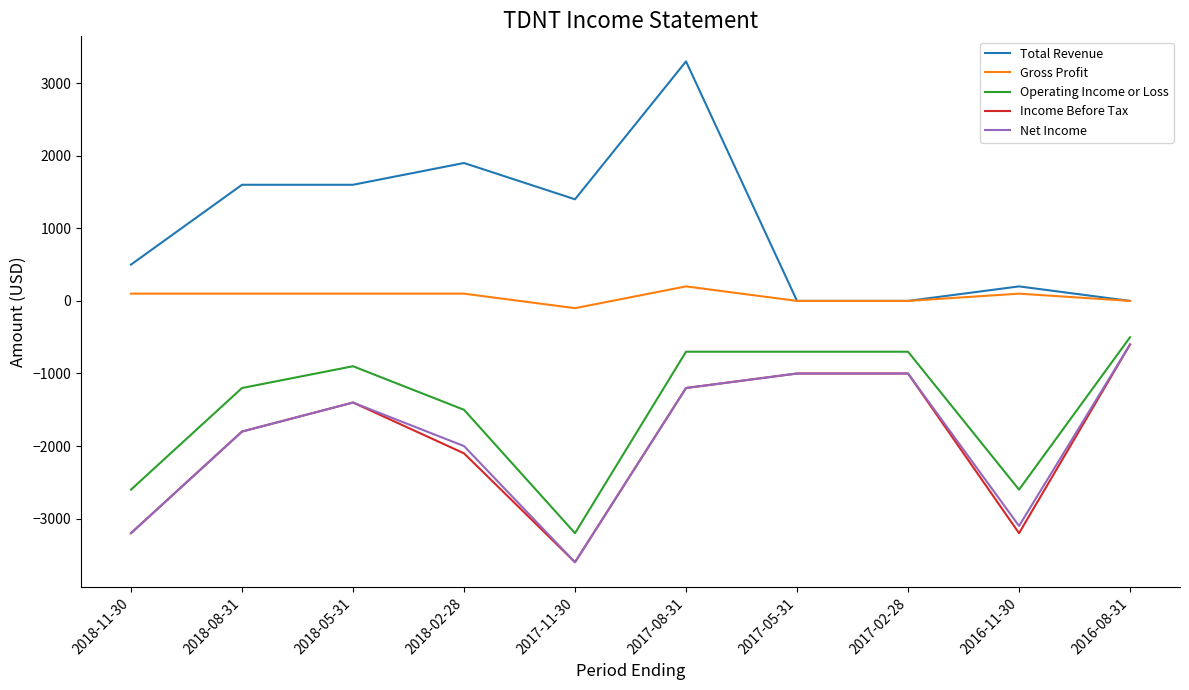

What is the highest value of the Net Income series?

-600